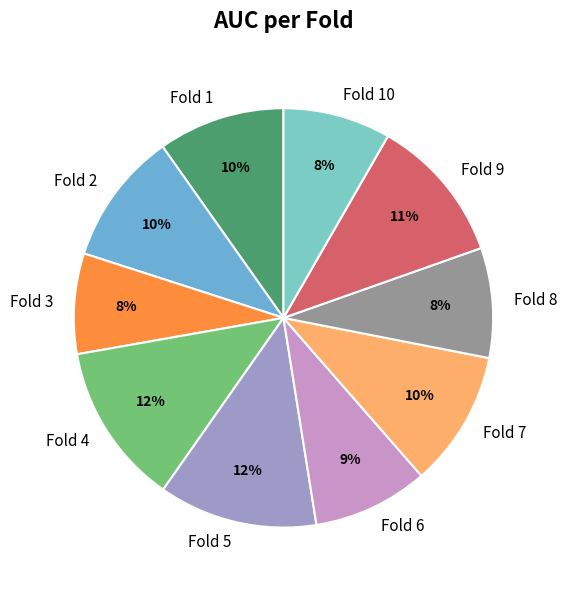

Between Fold 1 and Fold 10, which is larger?

Fold 1